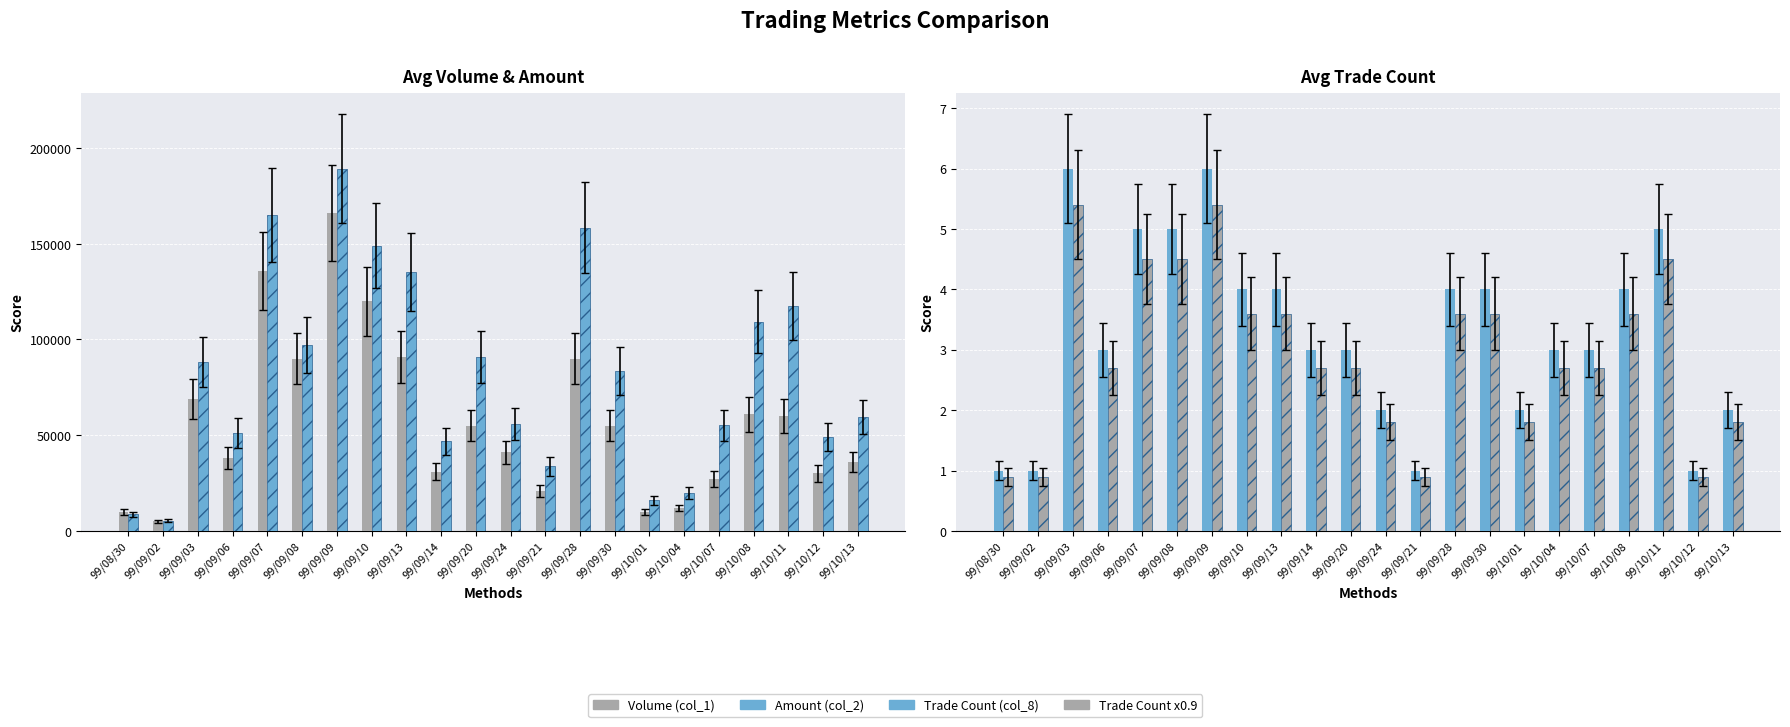

What is the total value across all series at 99/09/13?

226297.6